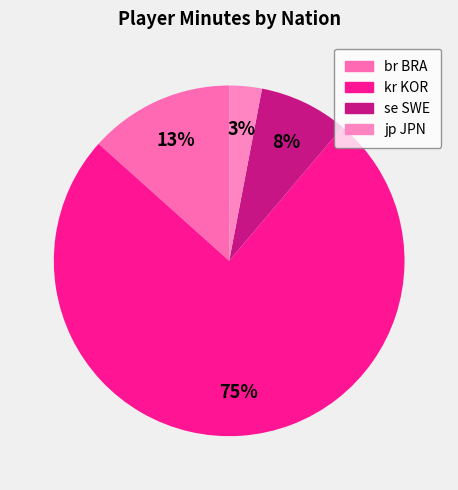

How many slices are in this pie chart?

4